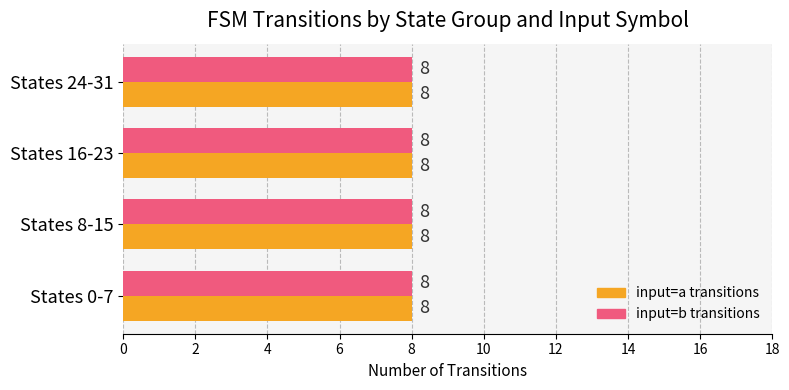

At which category is the sum across all series the highest?

source_state 0-7